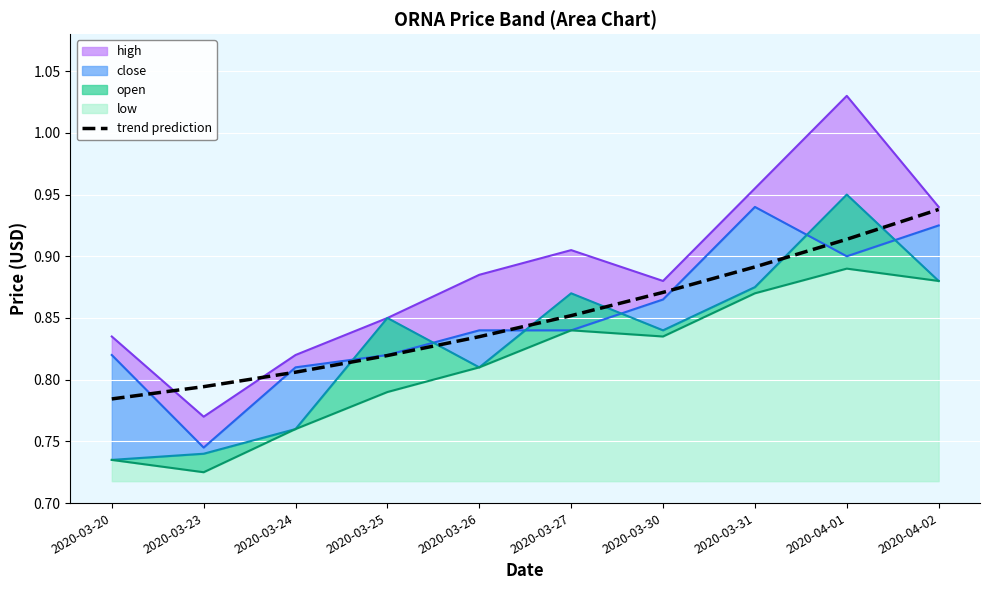

True or false: the data has more than 0 interior local peaks.

False